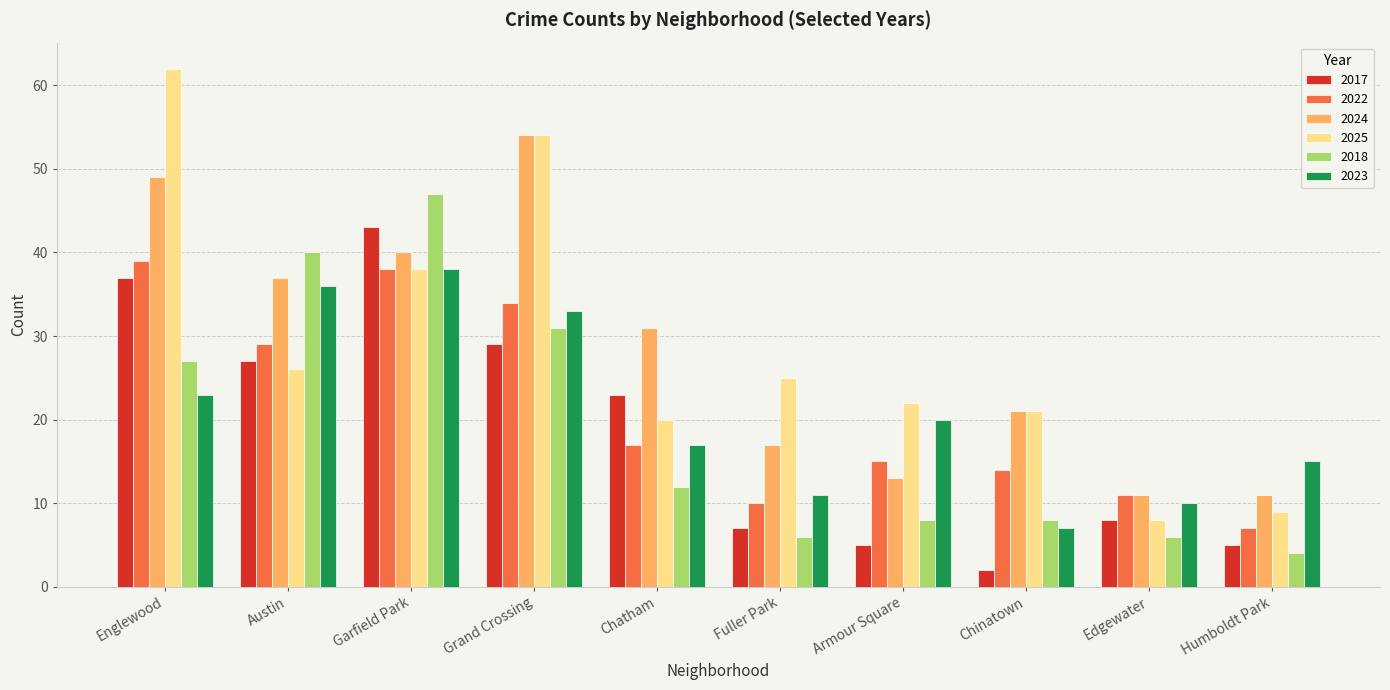

What is the total value across all series at Englewood?

237